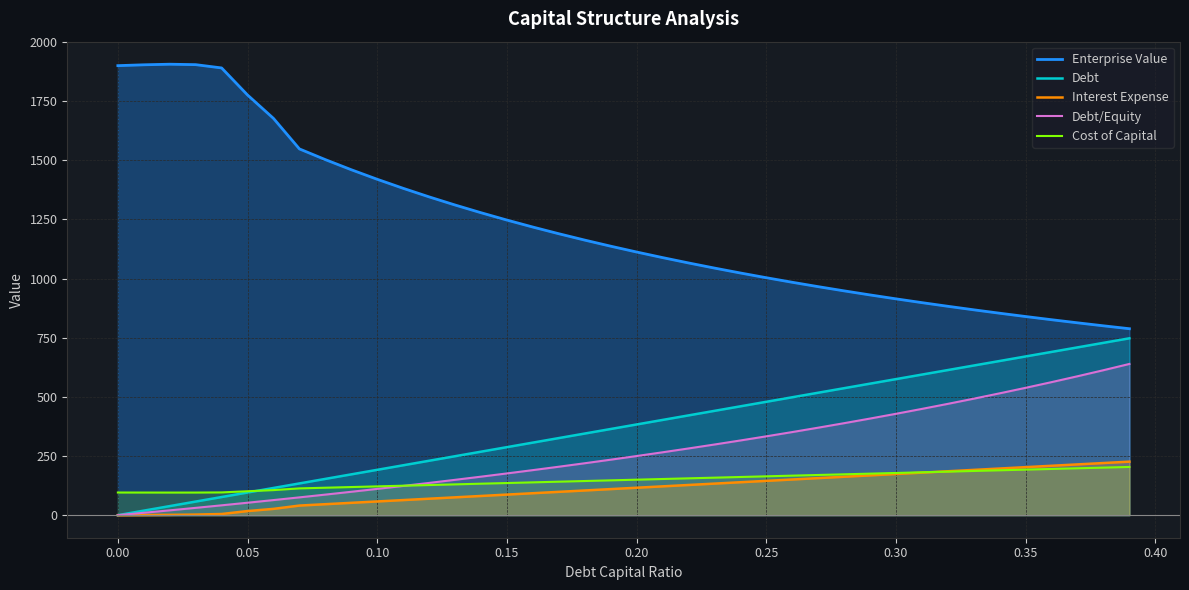

Which series has the largest total across all categories?

Enterprise Value